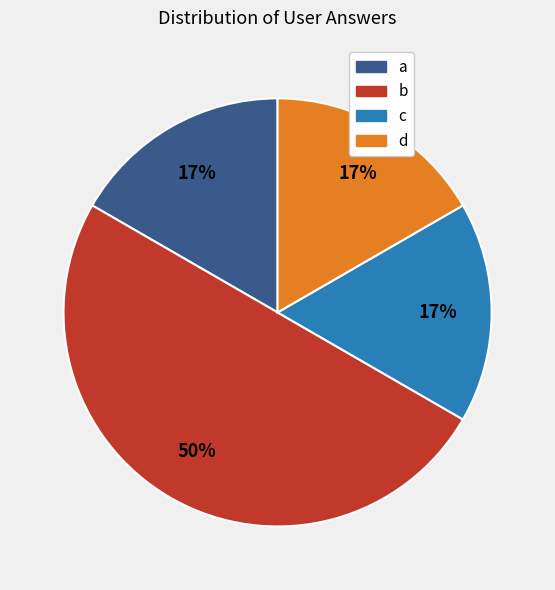

How many slices are in this pie chart?

4